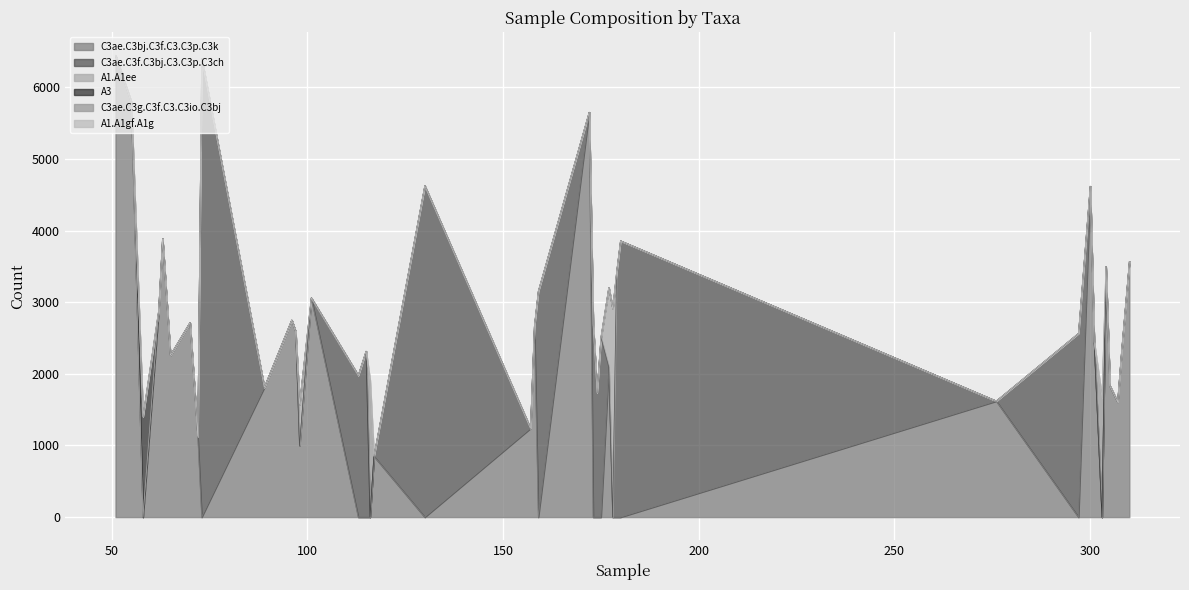

Which series changed the most between 70 and 73?

C3ae.C3f.C3bj.C3.C3p.C3ch